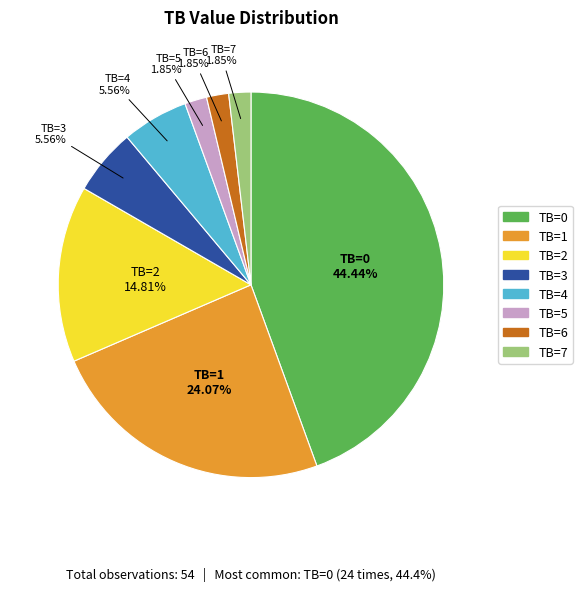

Combined, do TB=3 and TB=2 account for over 50%?

No